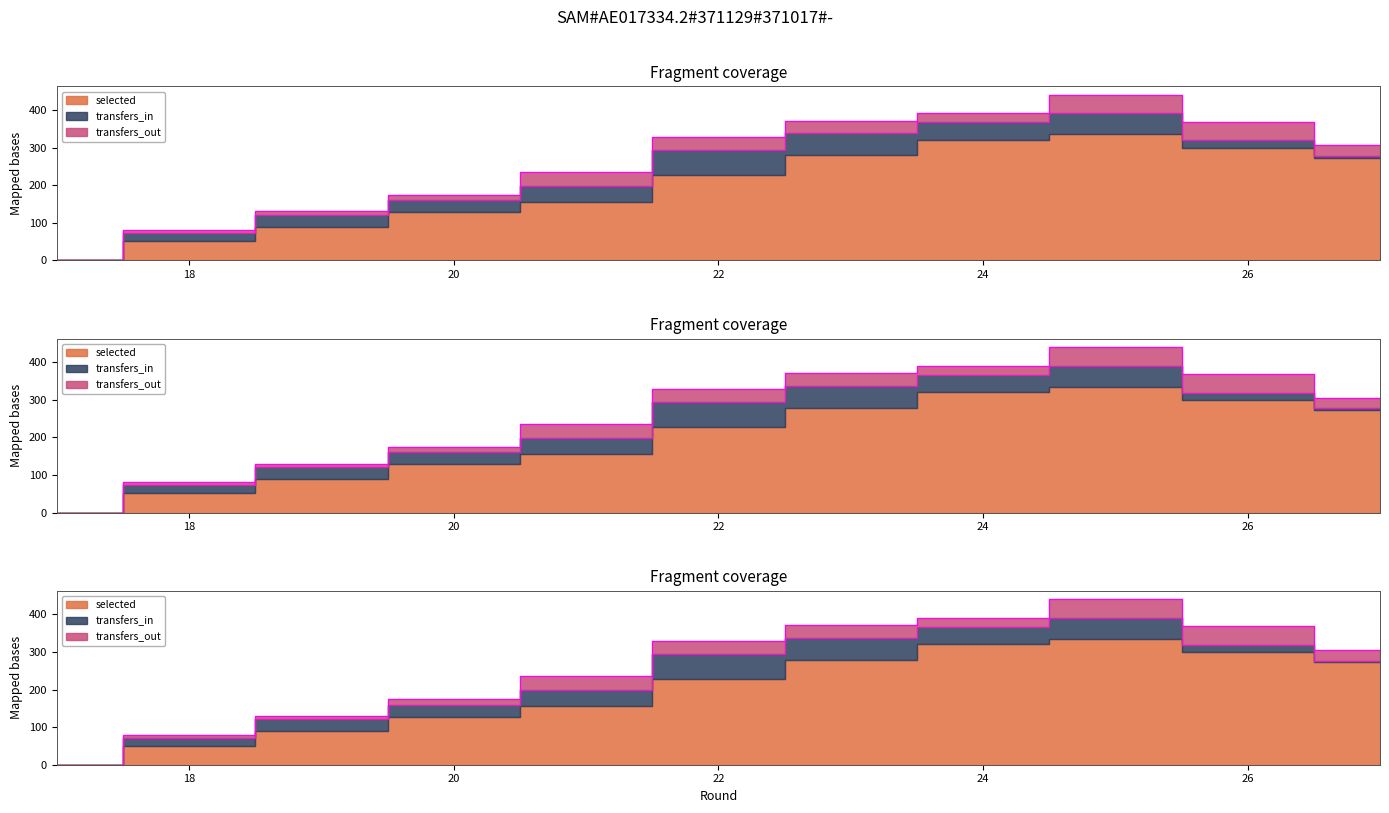

True or false: transfers_in and transfers_out intersect in this chart.

True